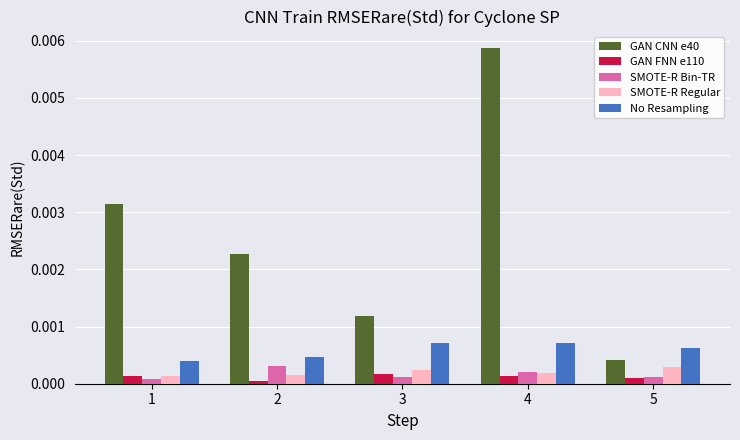

The value of SMOTE-R Regular at 4 is 0.0. True or false?

True